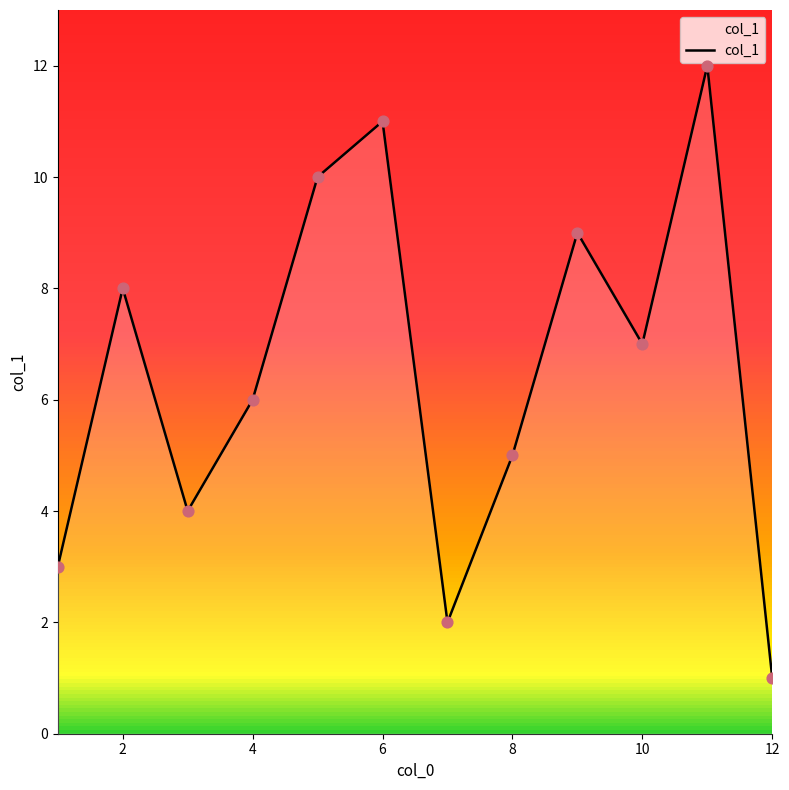

What is the difference between the maximum and minimum values?

11